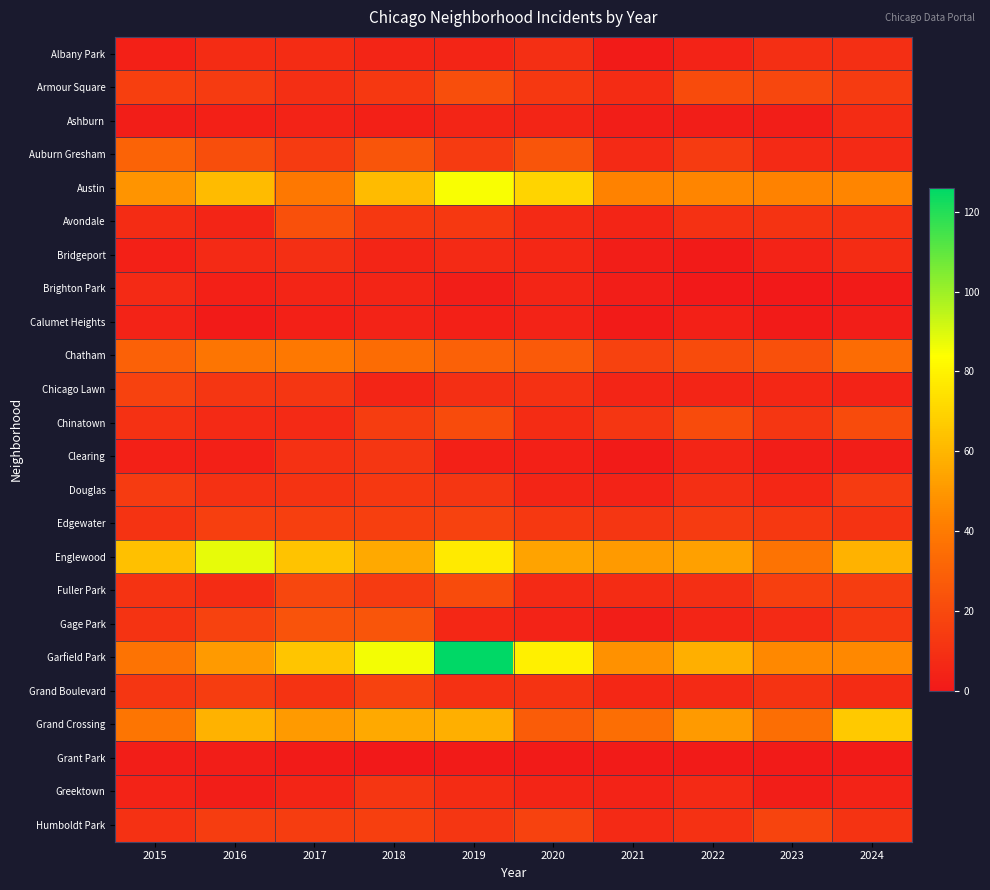

At which category is the sum across all series the highest?

2019